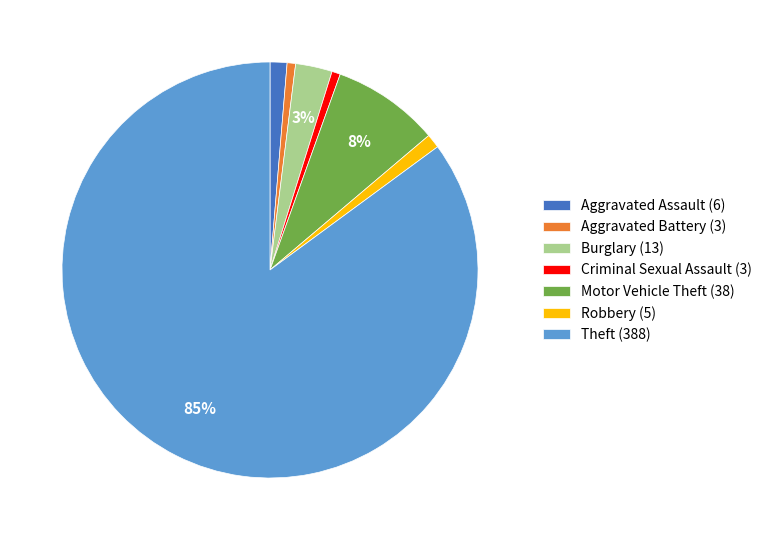

Is there a majority slice in this chart?

Yes